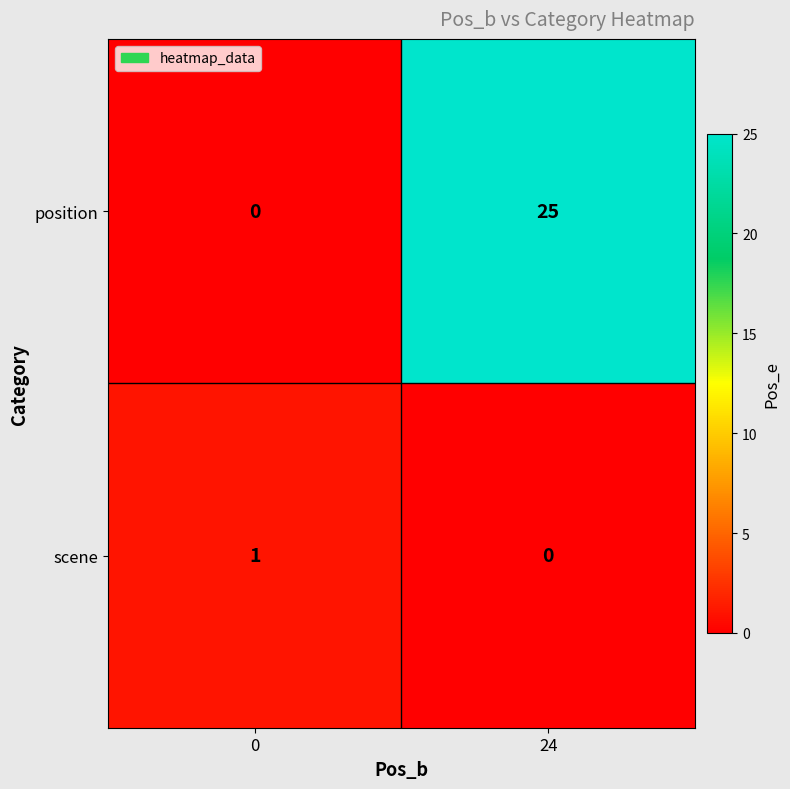

Reading right to left, what are all the values shown in this chart?

position: 25	0
scene: 0	1